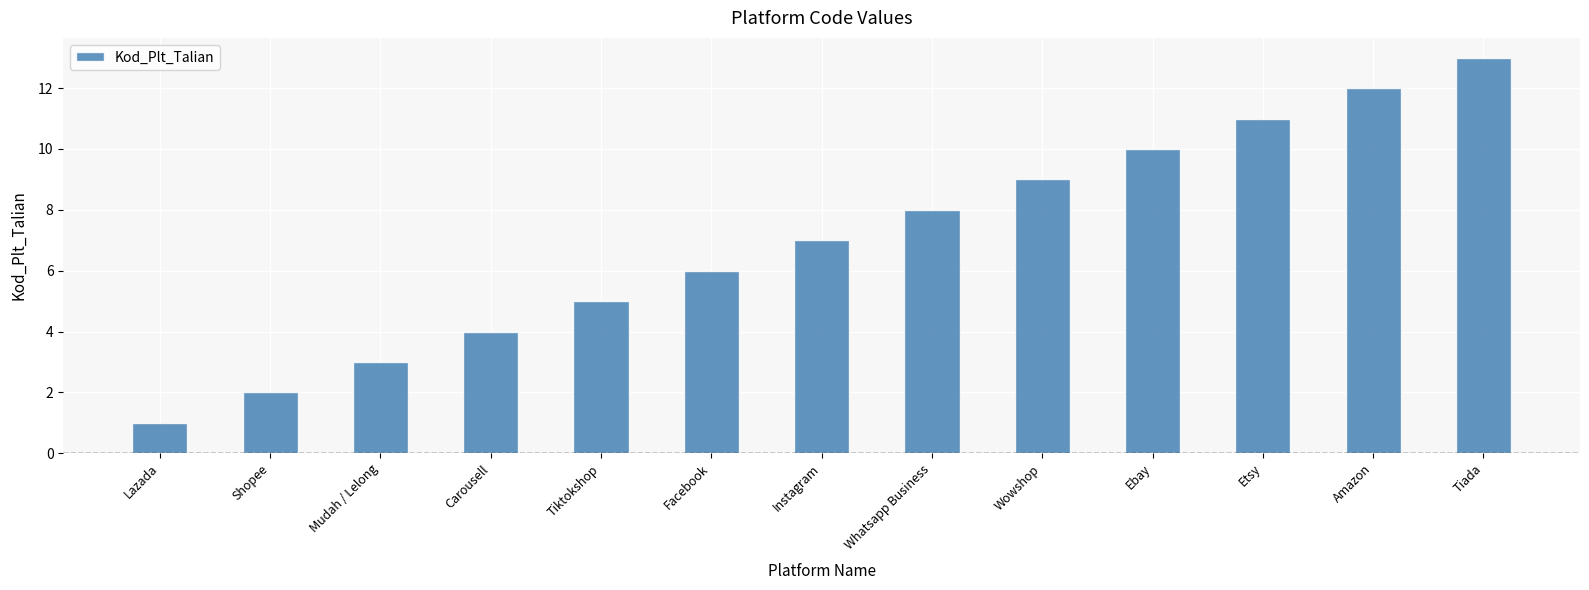

What is the smallest value displayed?

1